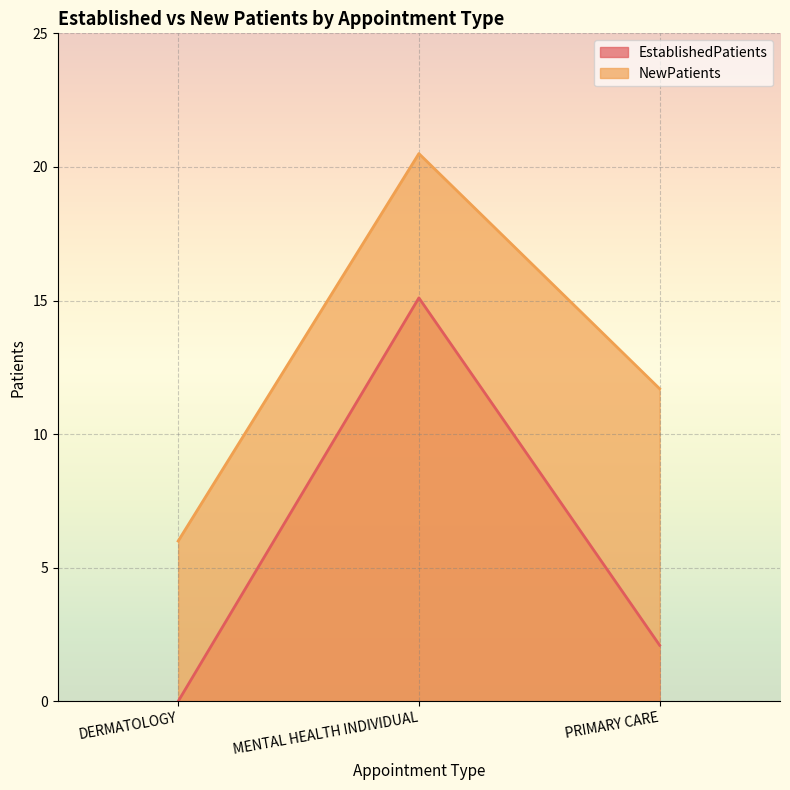

Is it true that NewPatients equals 6.0 at DERMATOLOGY?

True